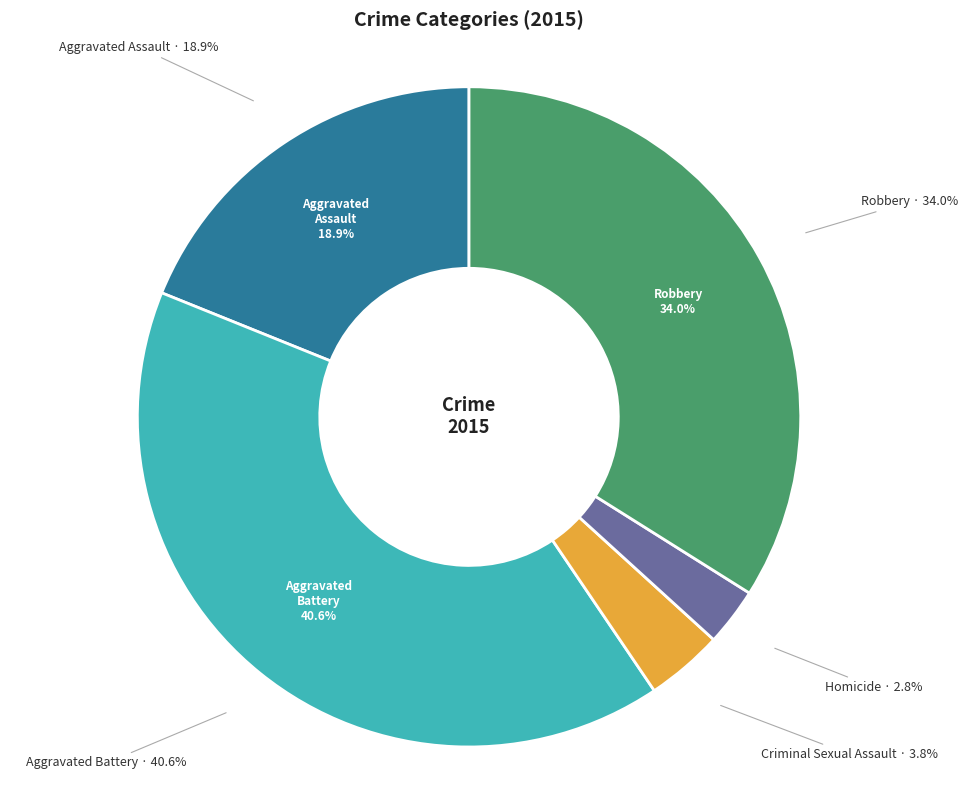

Which category has the biggest portion of the pie?

Aggravated Battery